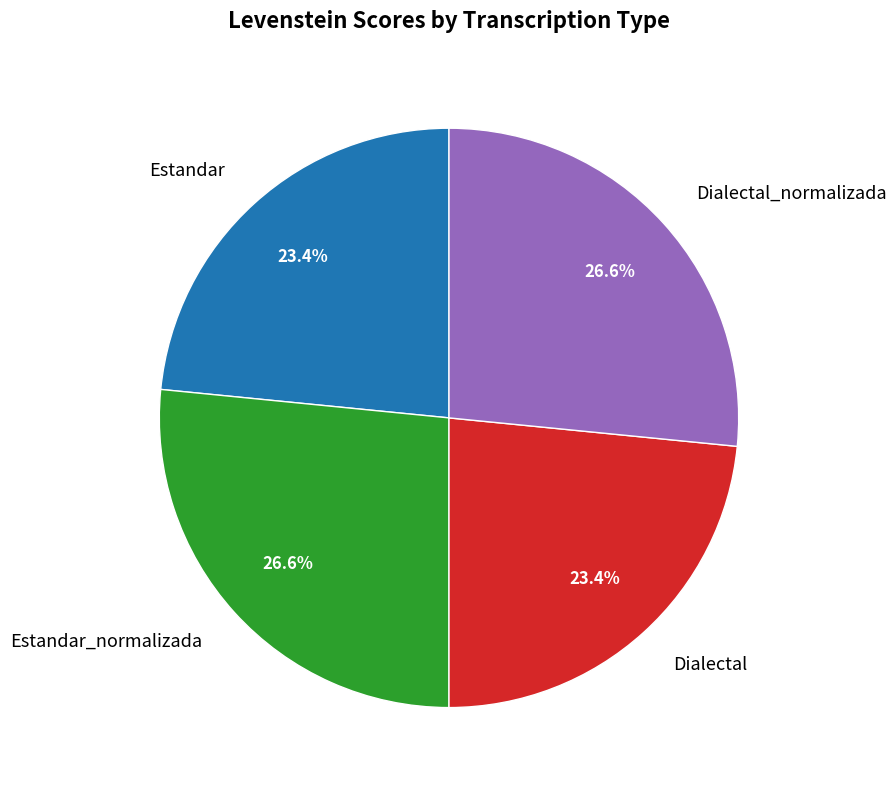

How many segments does this pie chart have?

4